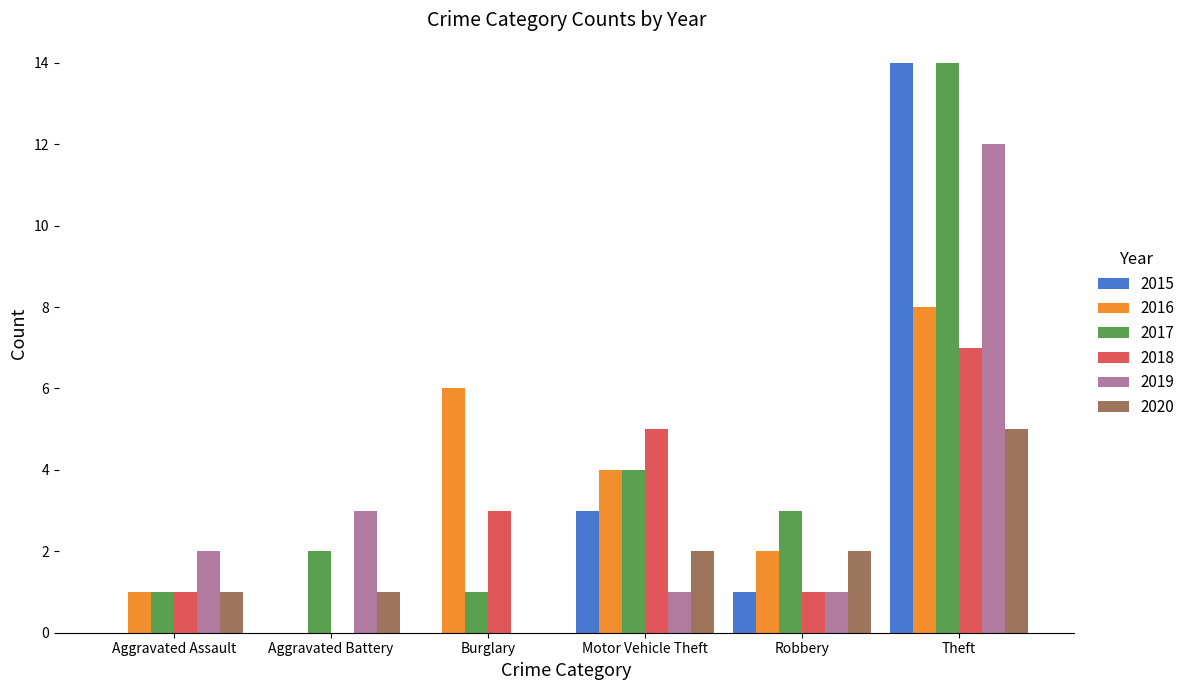

Between Aggravated Assault and Motor Vehicle Theft, which series saw the biggest shift?

2018